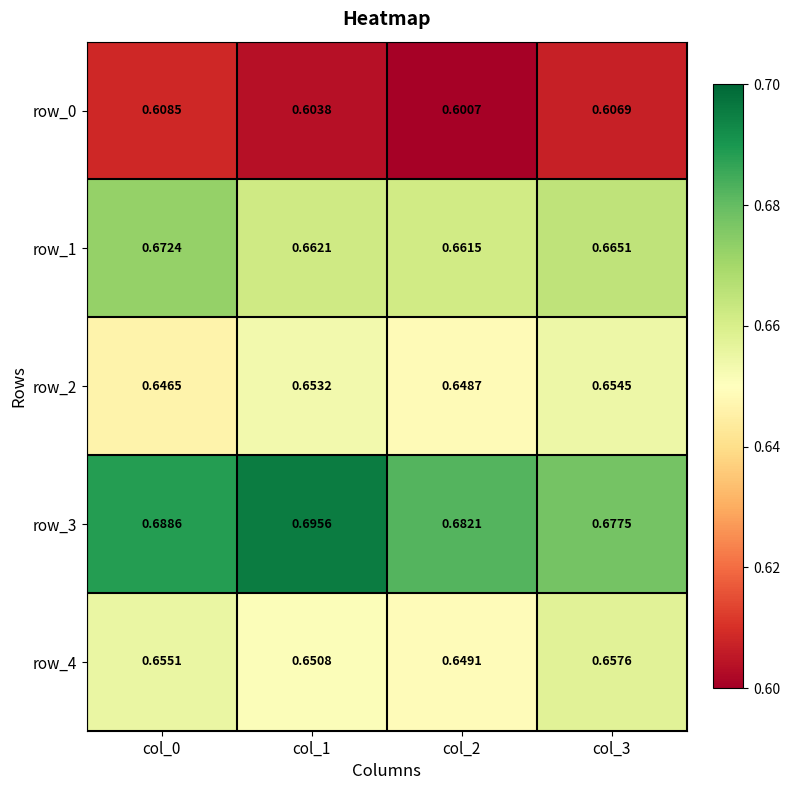

Between col_0 and col_3, which series saw the biggest shift?

row_3